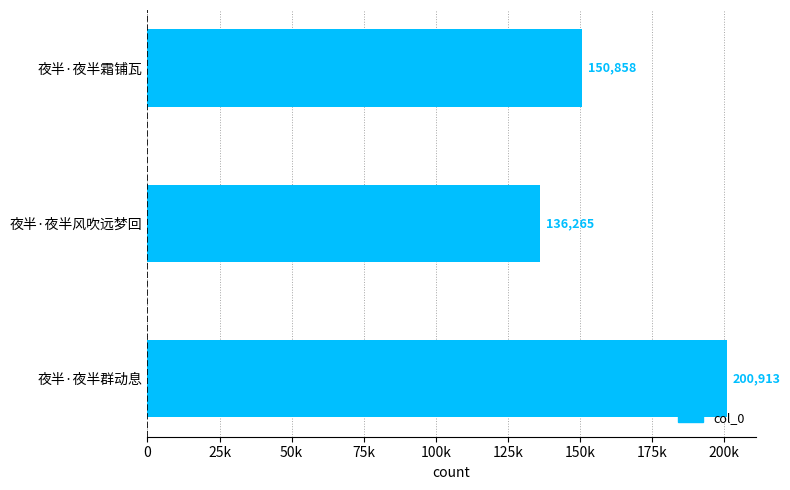

Are the bars grouped side by side (vs. stacked)?

No